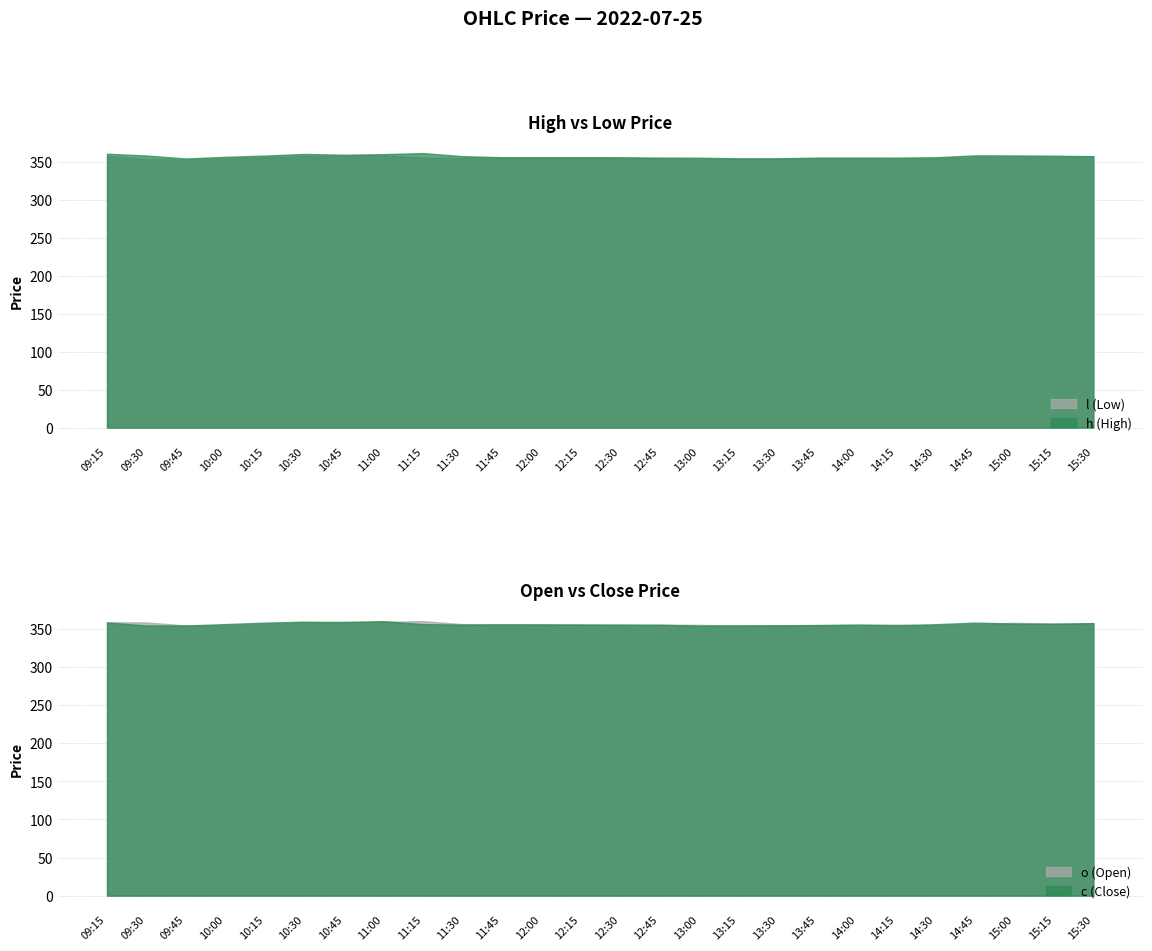

Count the number of data series in this chart.

4